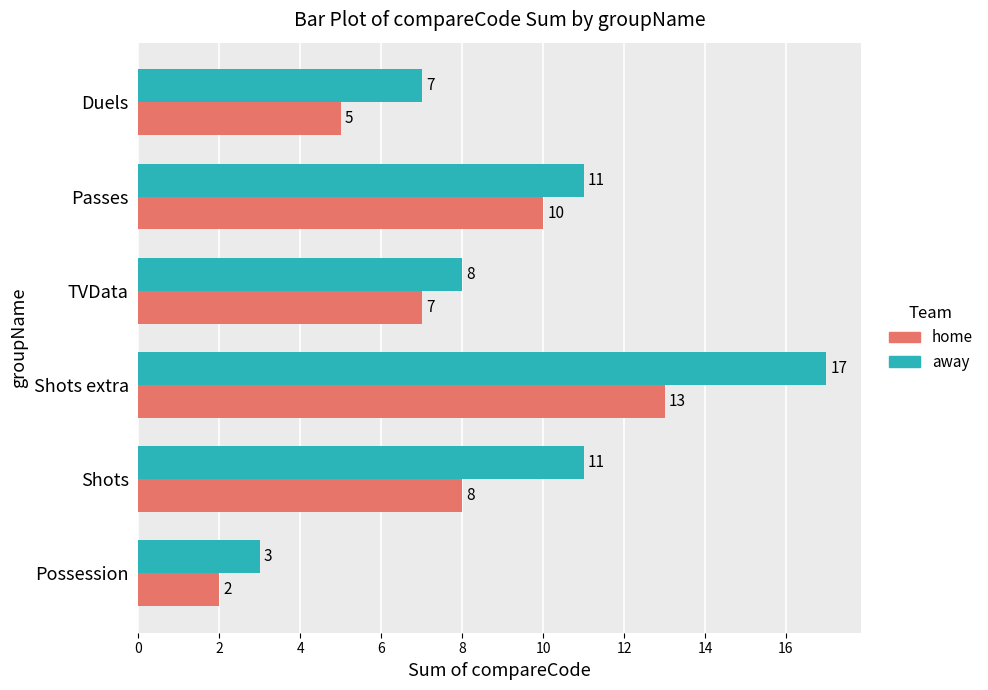

Rank the series by their maximum value, from highest to lowest.

away, home